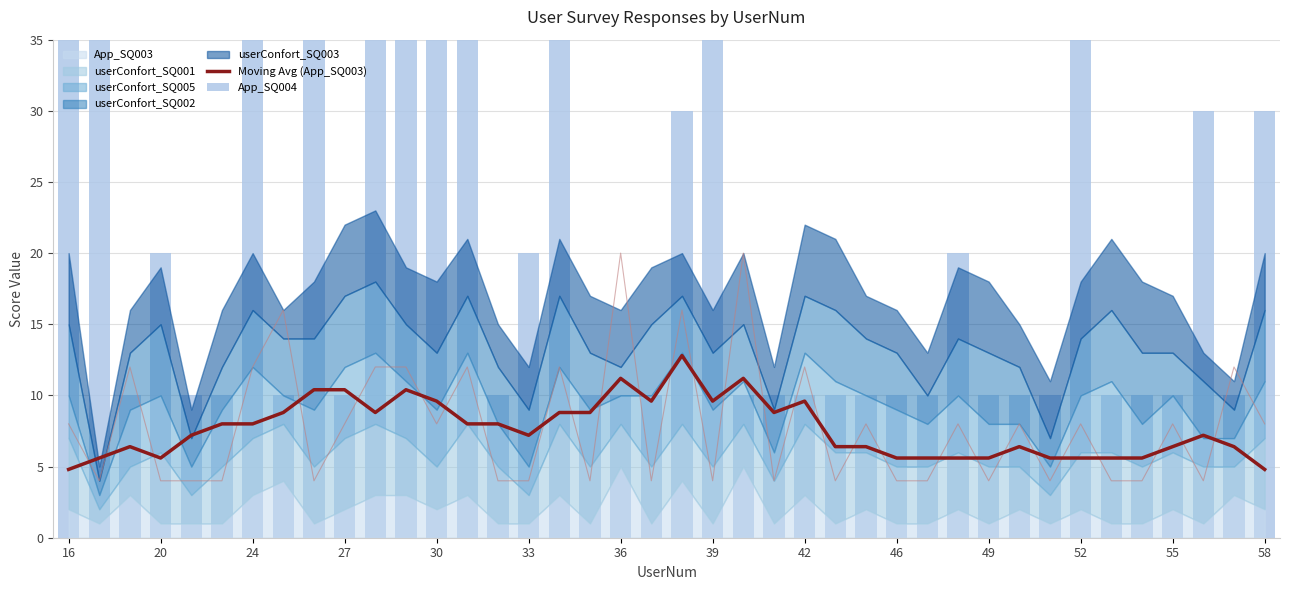

What is the average value of the Moving Avg (App_SQ003) series?

7.7